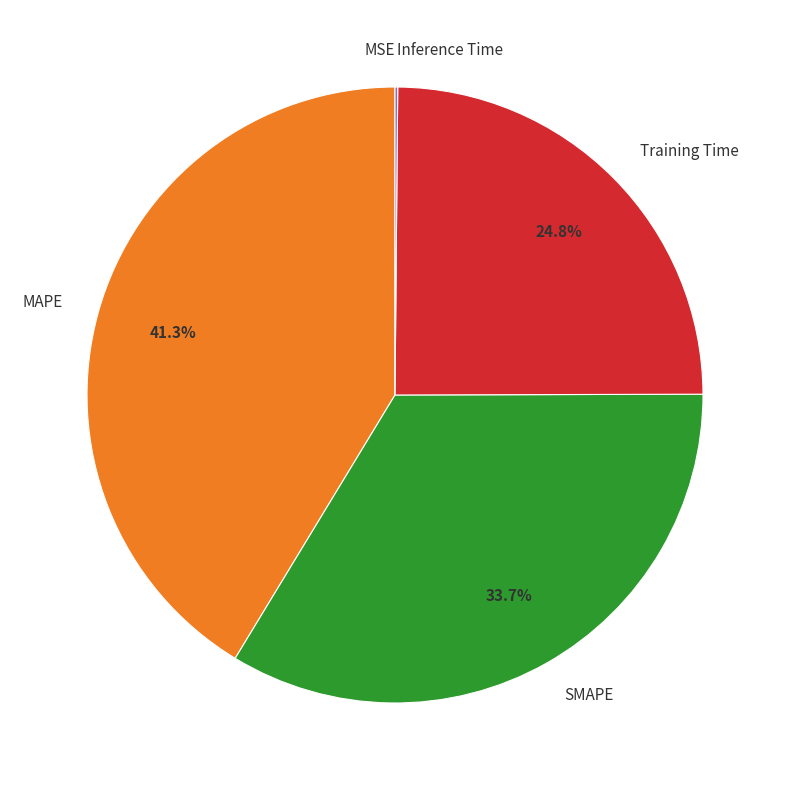

To the nearest percent, what portion does MAPE represent?

41%